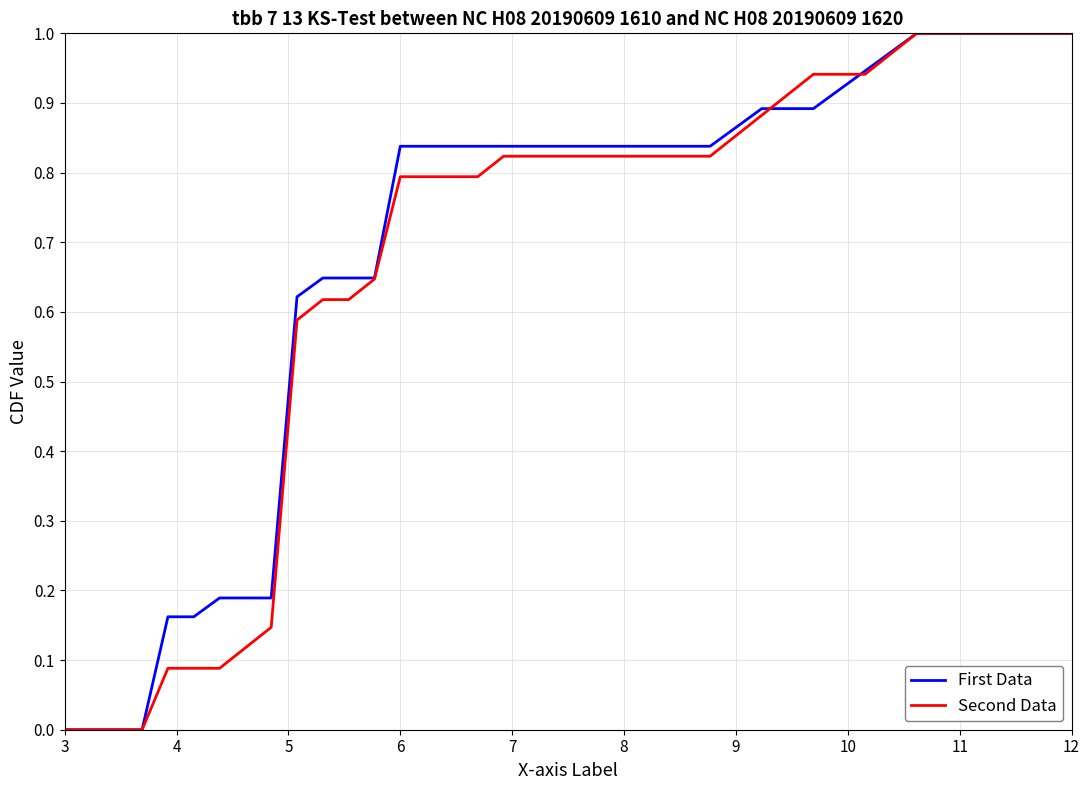

List the series in order of their overall mean, lowest first.

Second Data, First Data